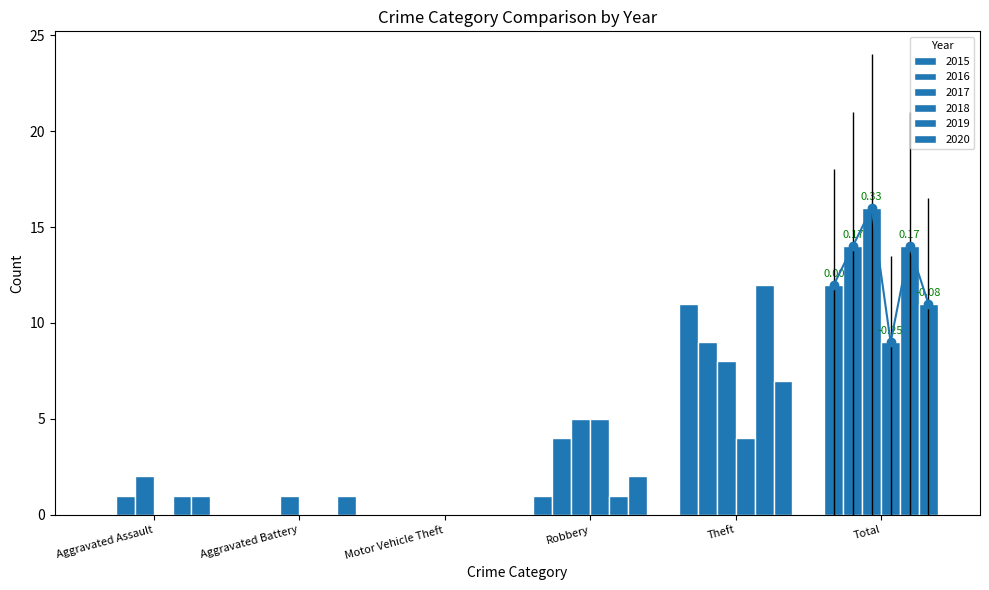

Count the number of categories in the chart.

6